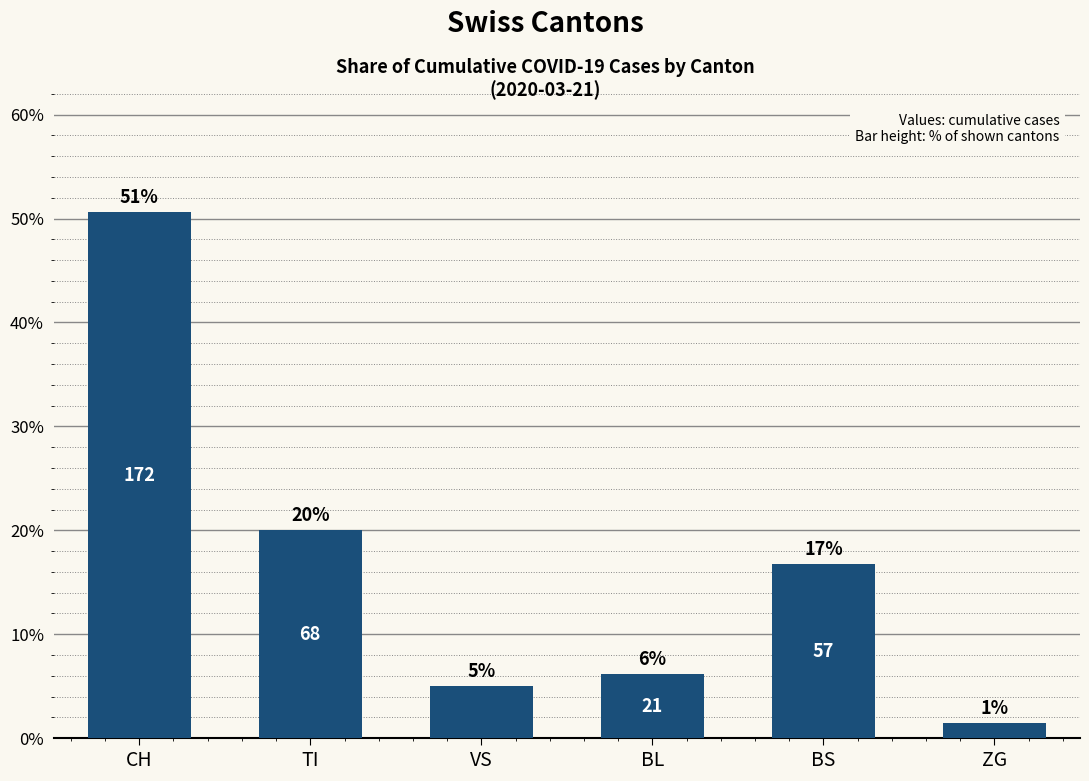

Reading right to left, extract all data points from this chart.

ZG=1.5	BS=16.8	BL=6.2	VS=5.0	TI=20.0	CH=50.6